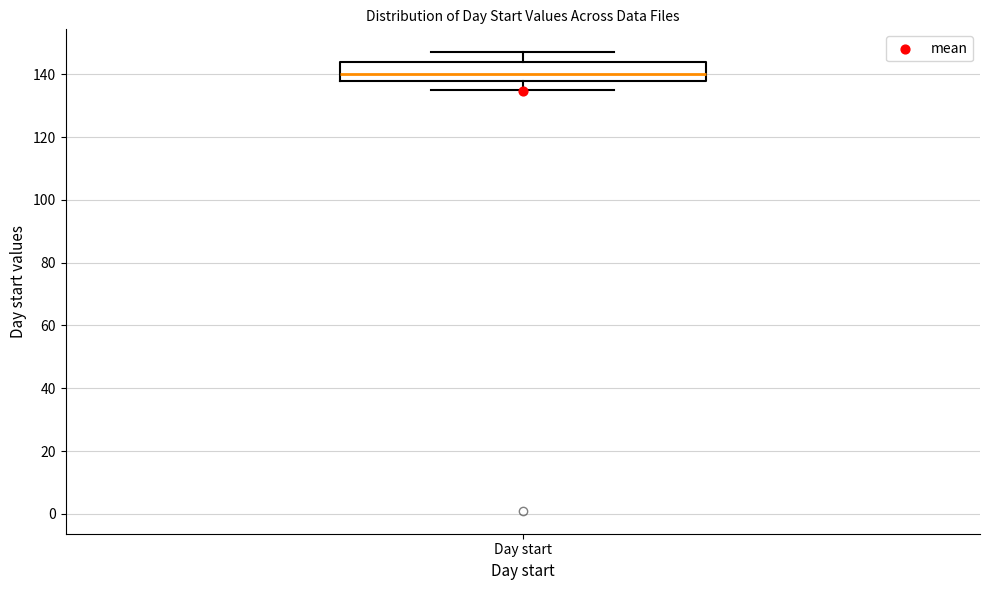

Transcribe this box plot: give where the median line is, the range the box spans, and where the two whiskers end, as read against the y-axis. The values are not printed on the chart, so give them approximately, as read against the axis.

median 140, box 138 to 144, whiskers 136 to 148